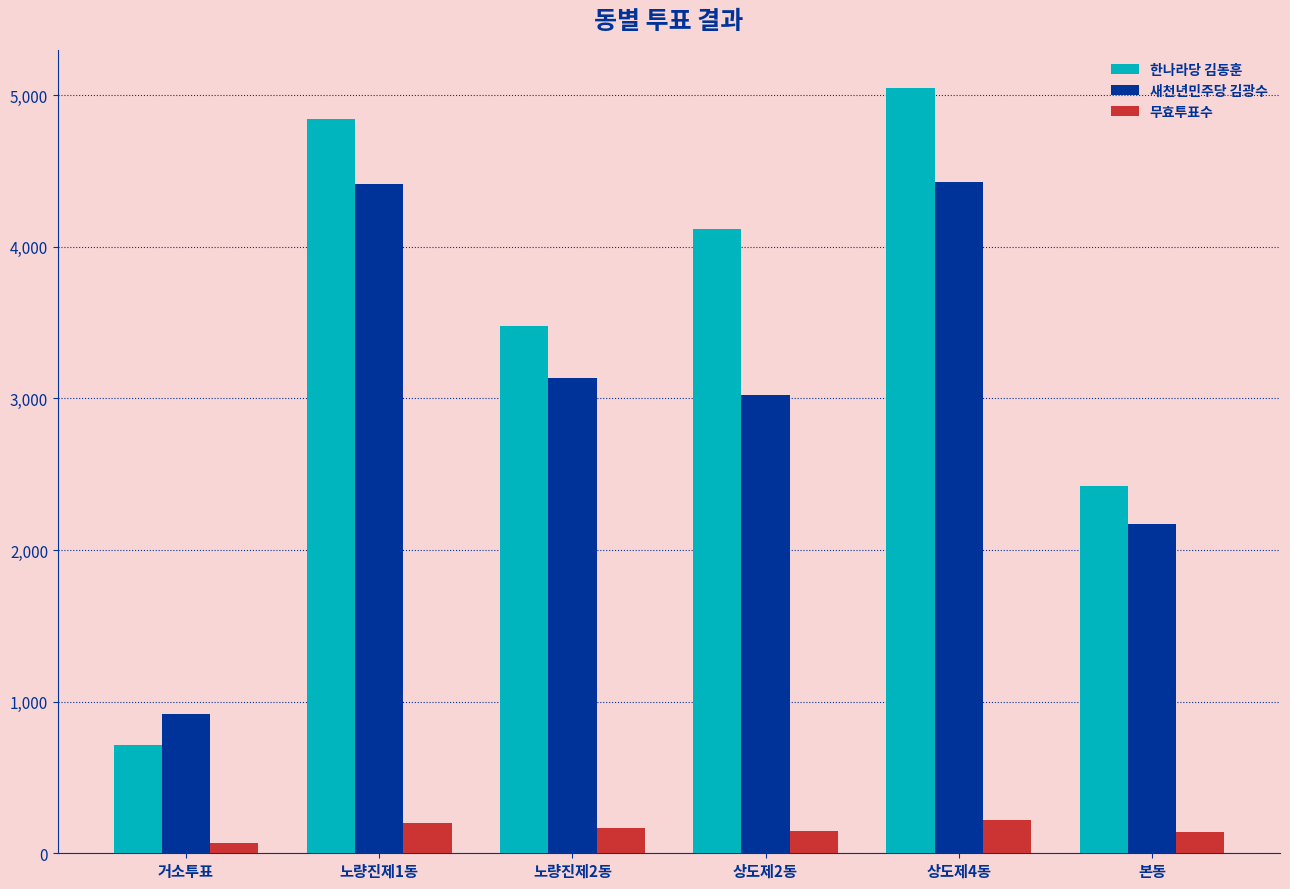

Between 거소투표 and 노량진제1동, which series saw the biggest shift?

한나라당 김동훈